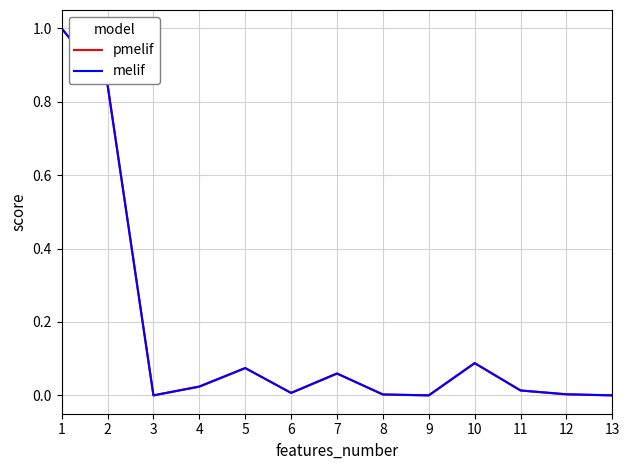

Which series has the largest range (max minus min)?

pmelif